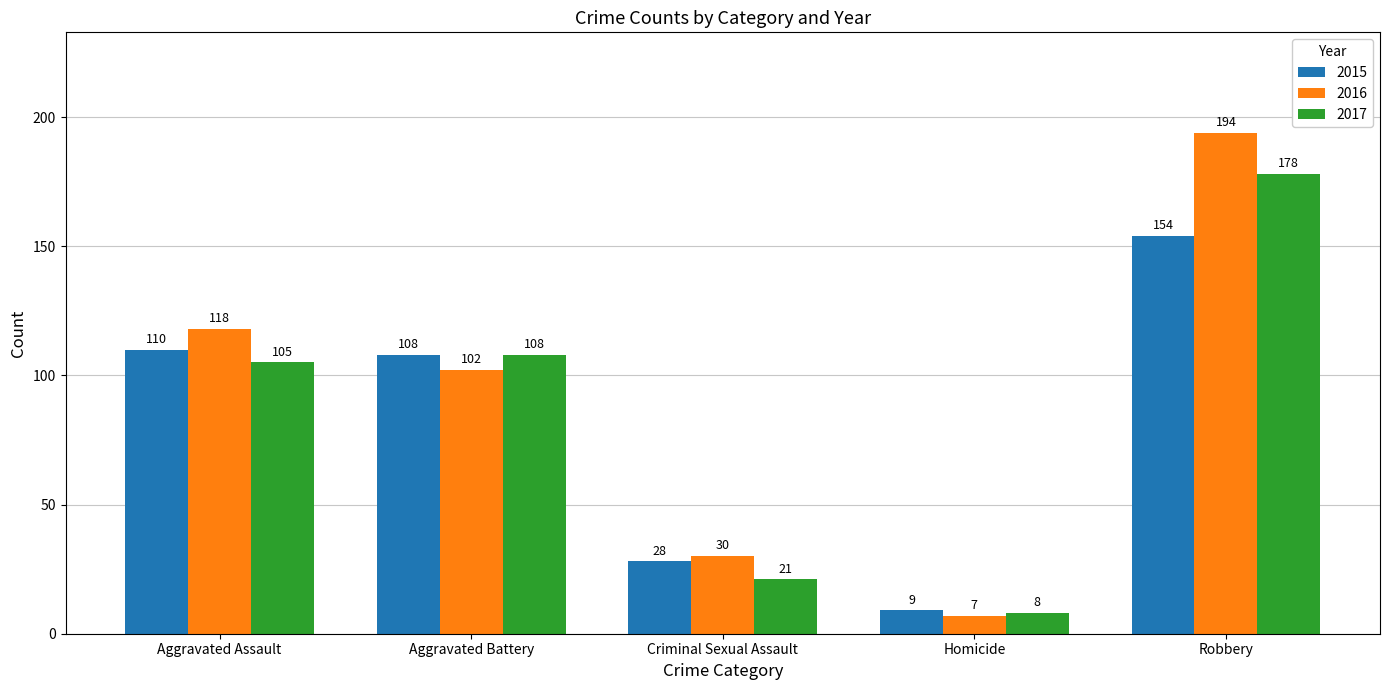

What is the total value across all series at Aggravated Battery?

318